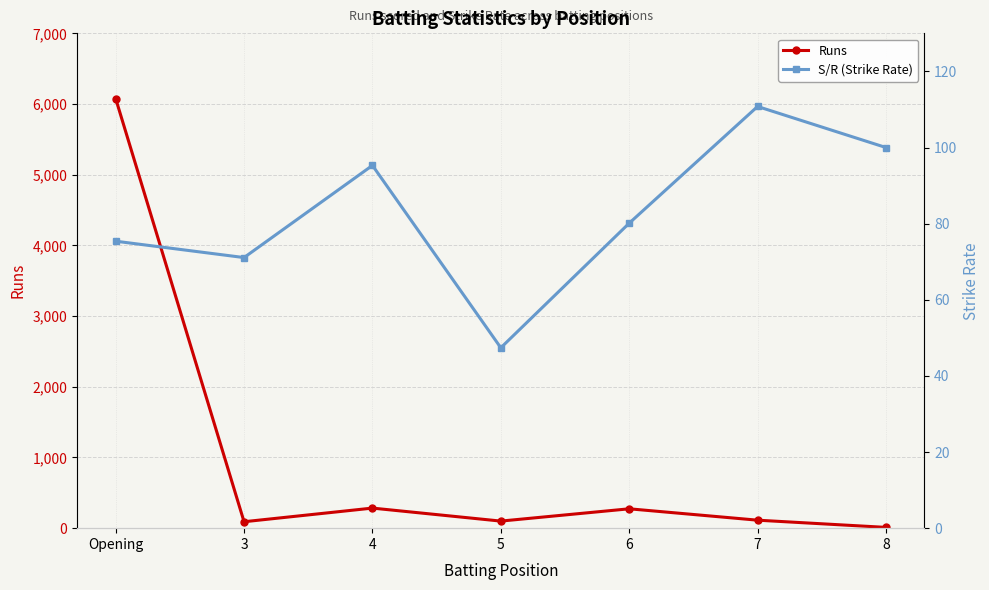

What are all the series names shown in the legend?

Runs, S/R (Strike Rate)